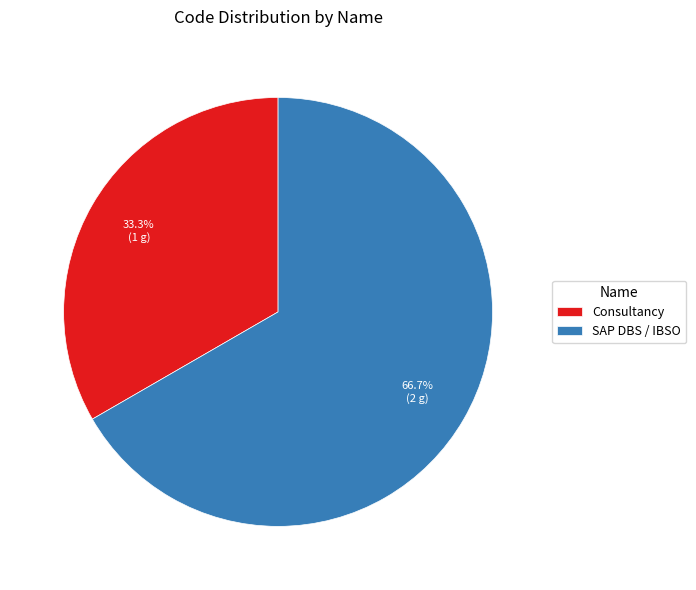

Between SAP DBS / IBSO and Consultancy, which is larger?

SAP DBS / IBSO